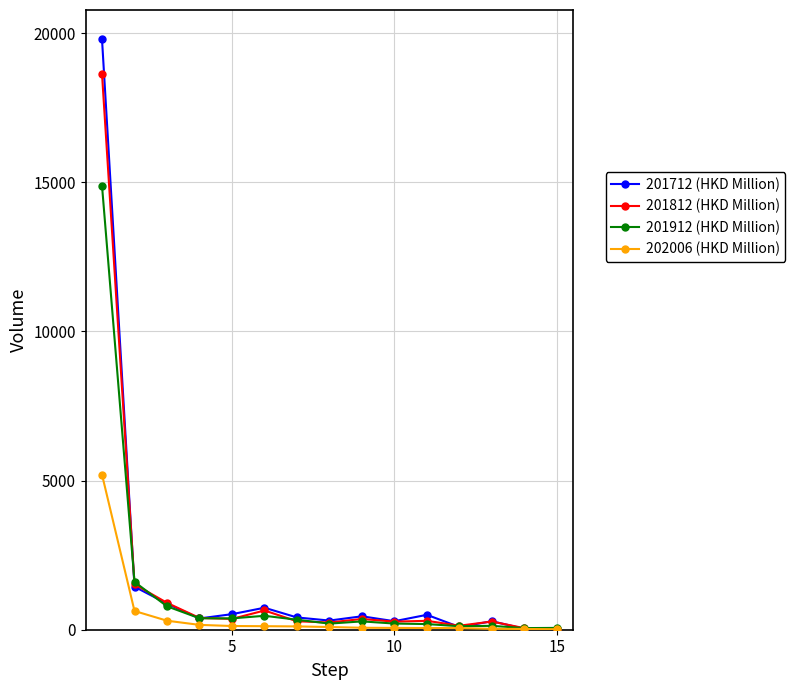

Which series has the largest range (max minus min)?

201712 (HKD Million)